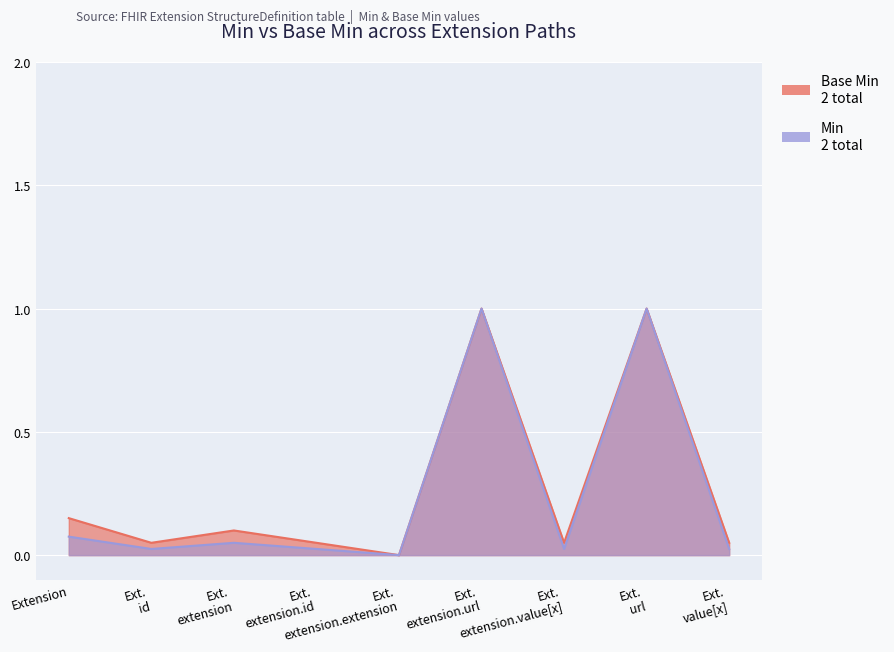

What is the label of the 3rd point from the right?

Extension.extension.value[x]